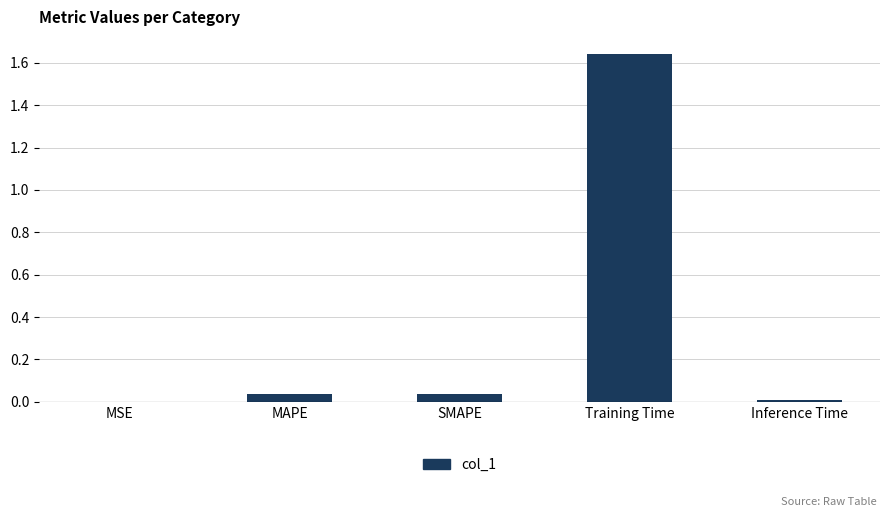

What is the sum of the values at SMAPE and Training Time?

1.7